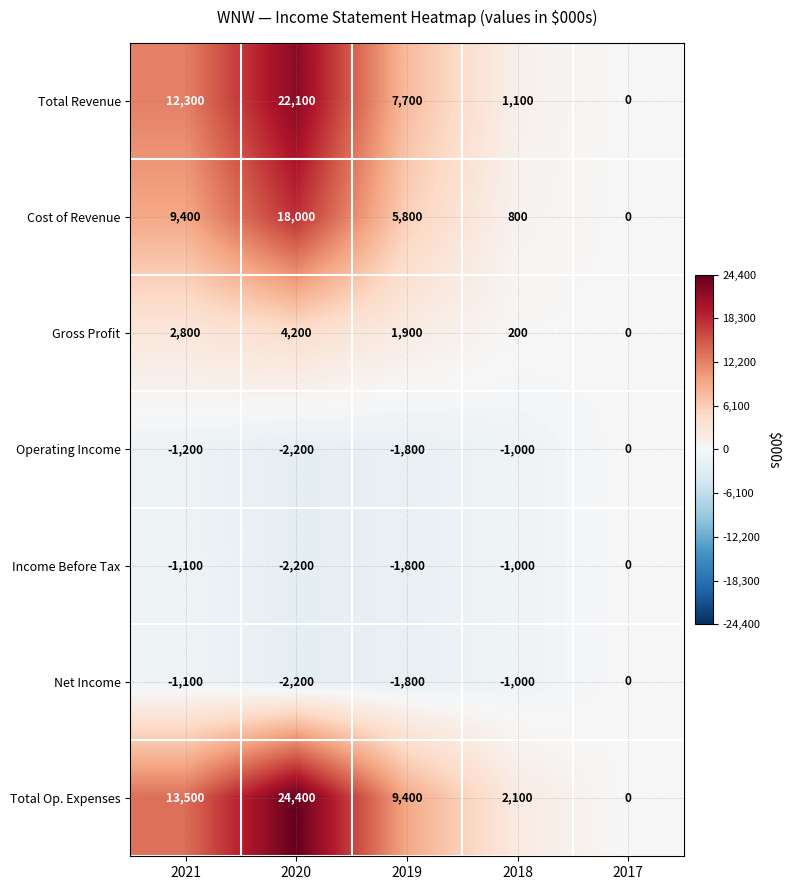

What is the difference between the highest and lowest values at 2018?

3100